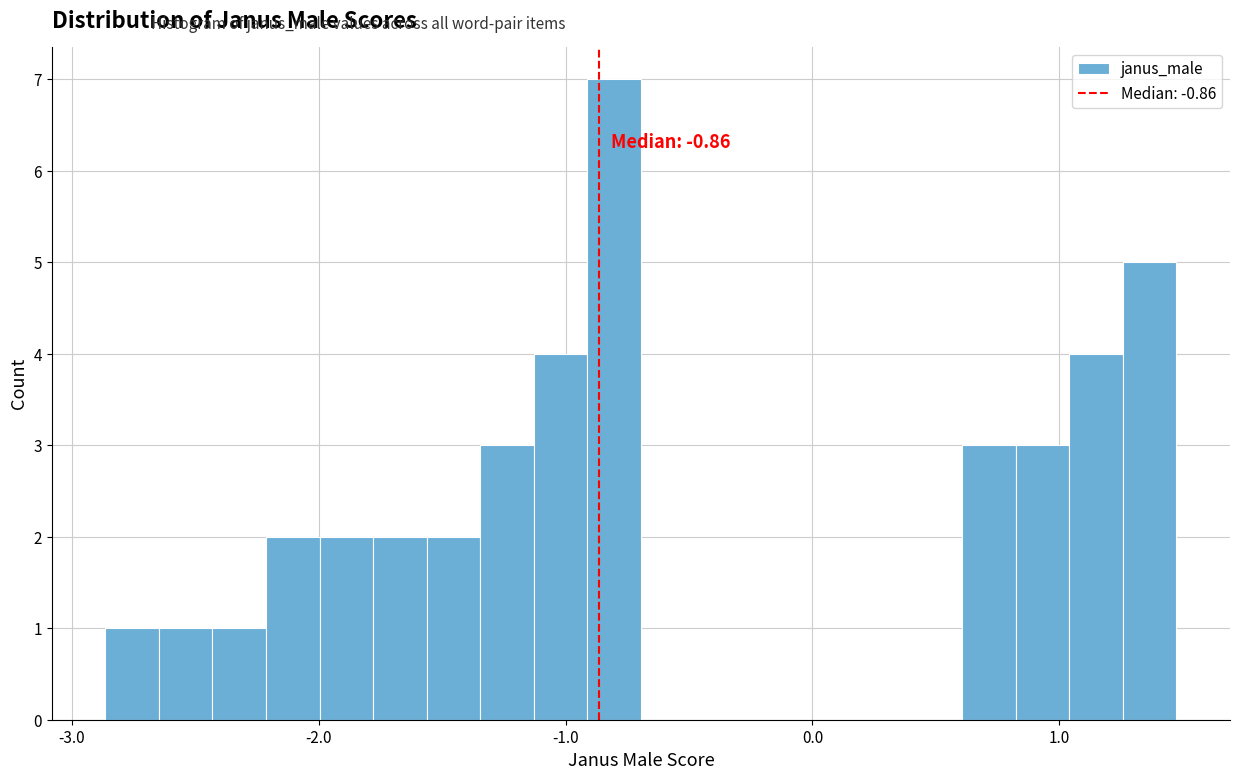

Around what value on the x-axis is the tallest bar? Give the approximate position of its centre, as read against the axis.

-0.8